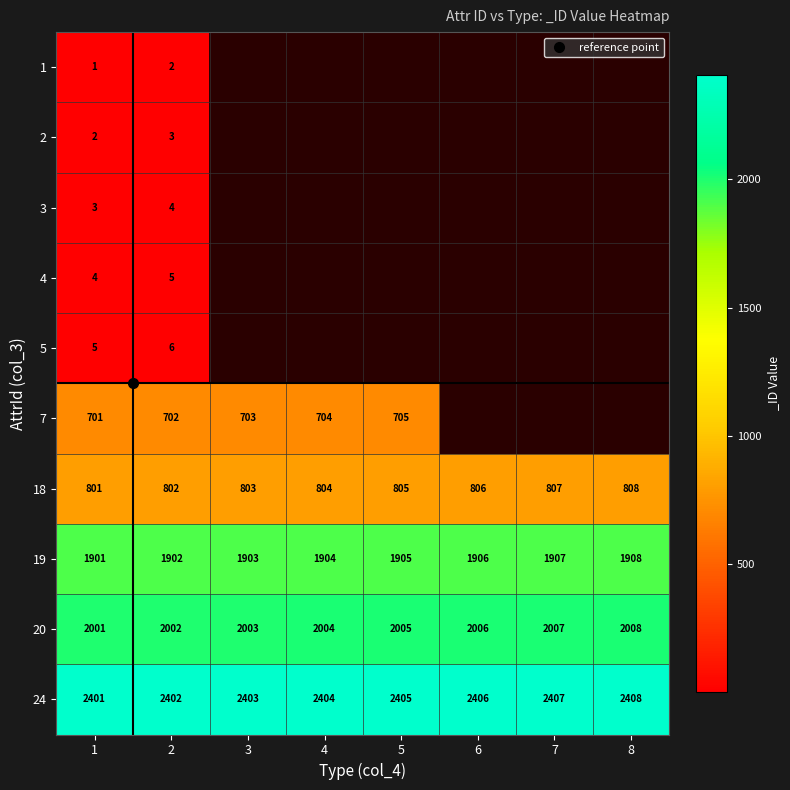

How many categories are shown in the chart?

8